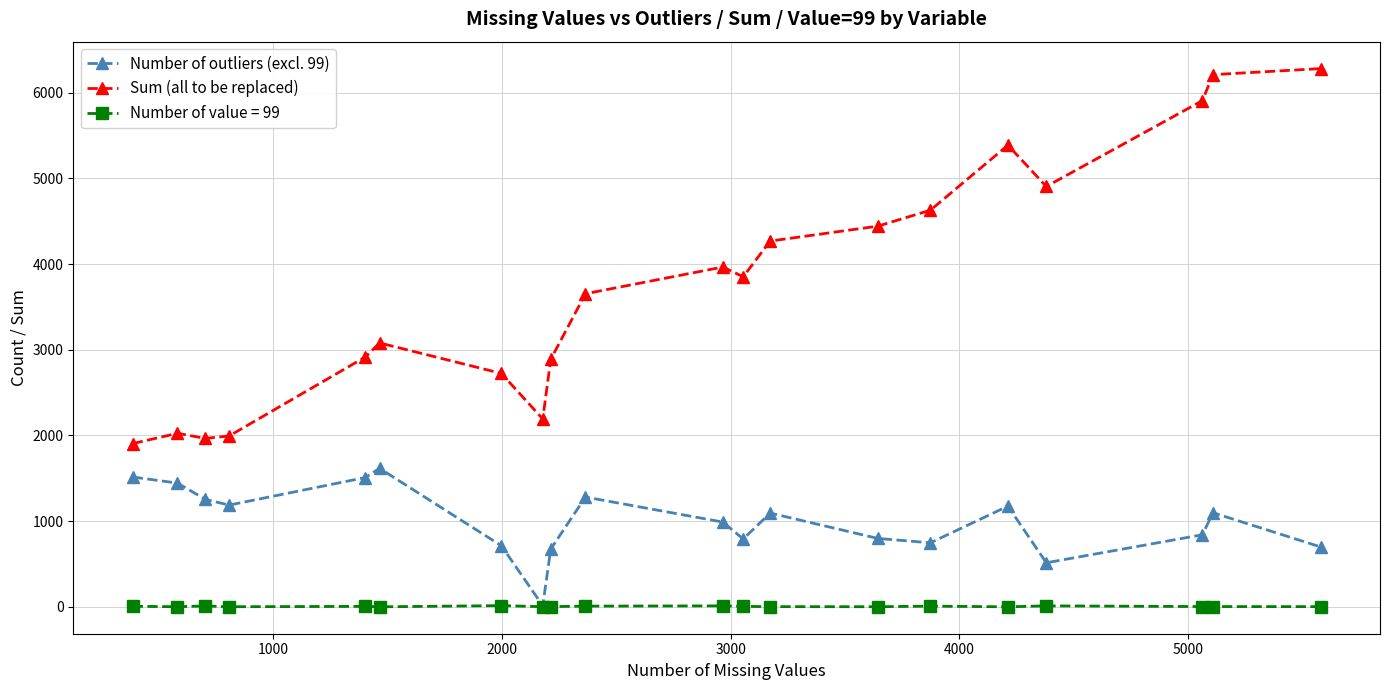

Which series has the widest spread of values?

Sum (all to be replaced)